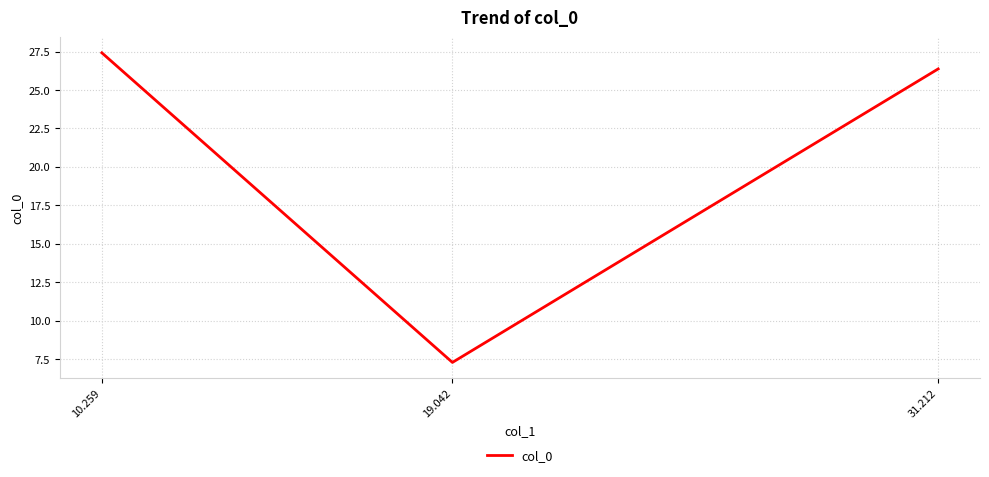

Which label corresponds to the largest value in the chart?

10.259